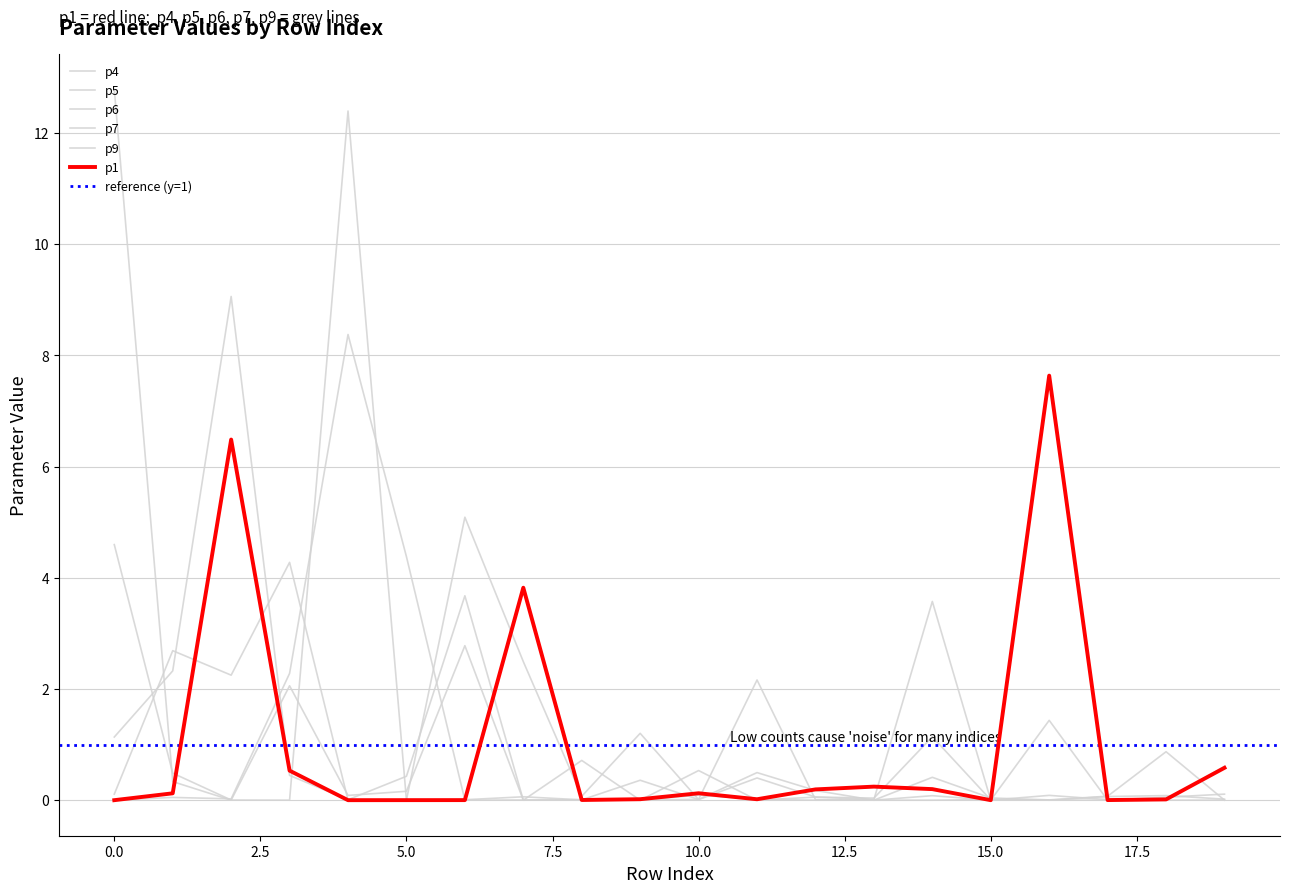

Does the chart display data point markers on the line(s)?

No